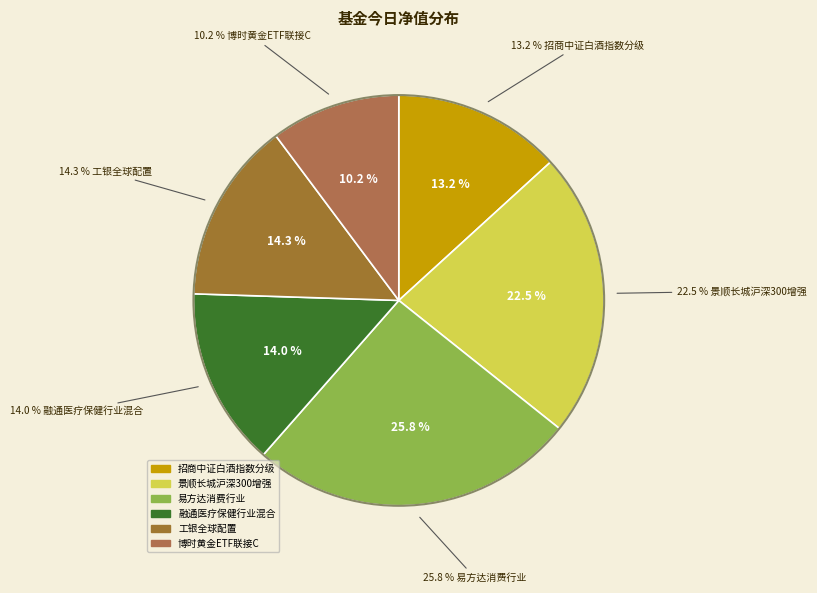

To the nearest percent, what is the difference between the 博时黄金ETF联接C and 工银全球配置 slice percentages?

4%